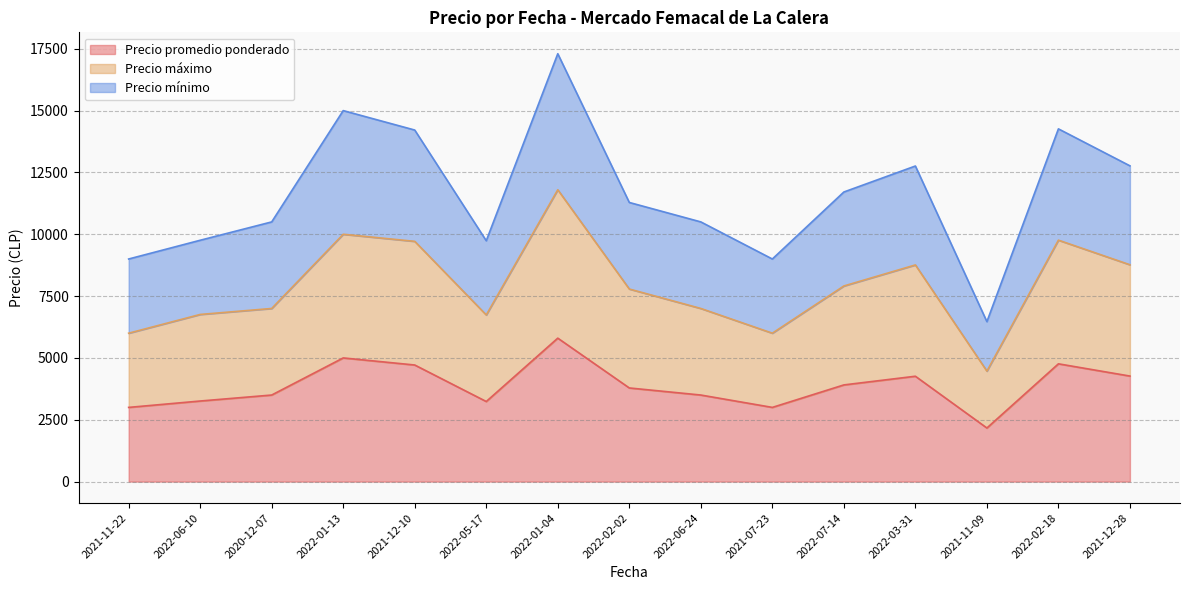

The value of Precio promedio ponderado at 2022-07-14 is 6006. True or false?

False